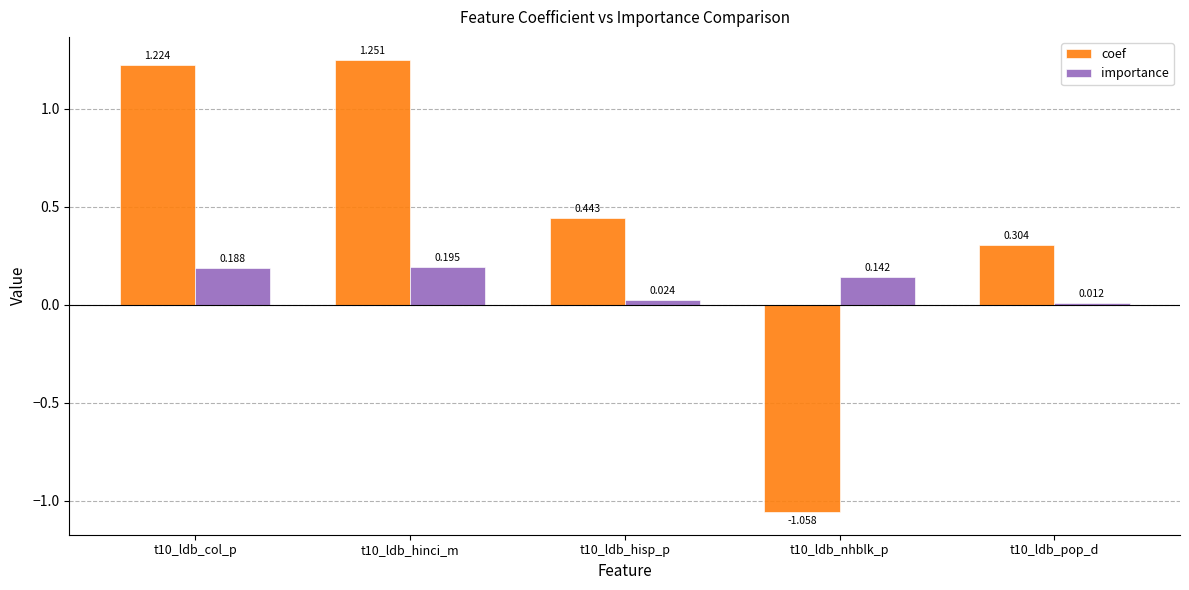

Which series has the widest spread of values?

coef